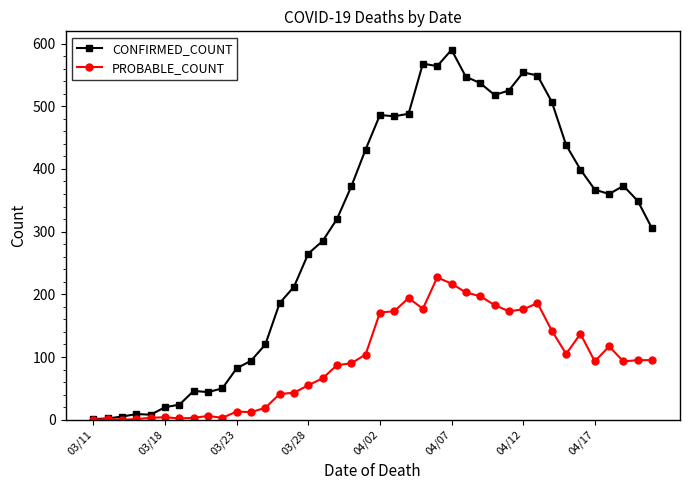

Rank the series by their average value, from lowest to highest.

PROBABLE_COUNT, CONFIRMED_COUNT